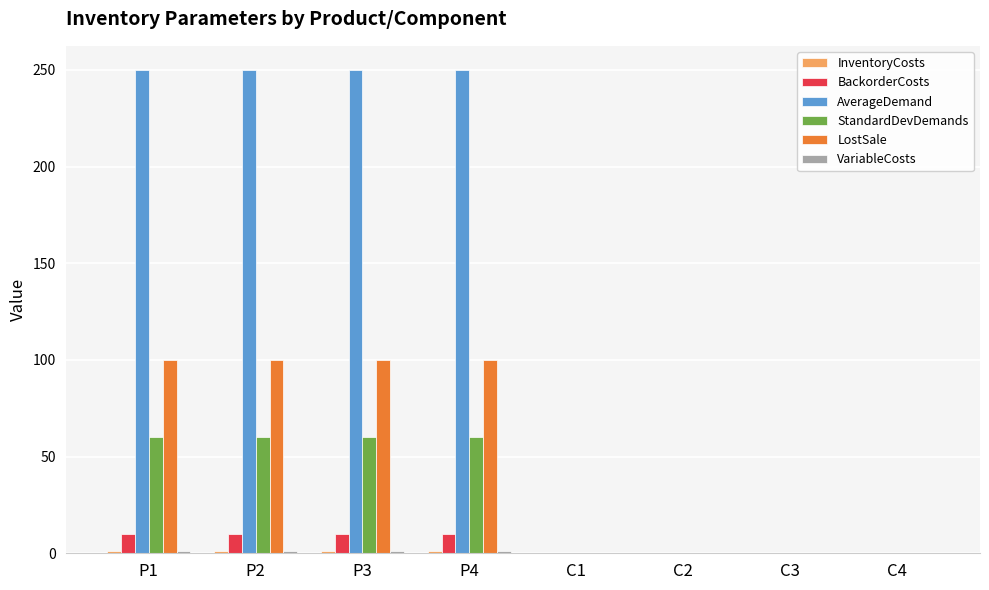

What is the sum of all StandardDevDemands values?

240.0